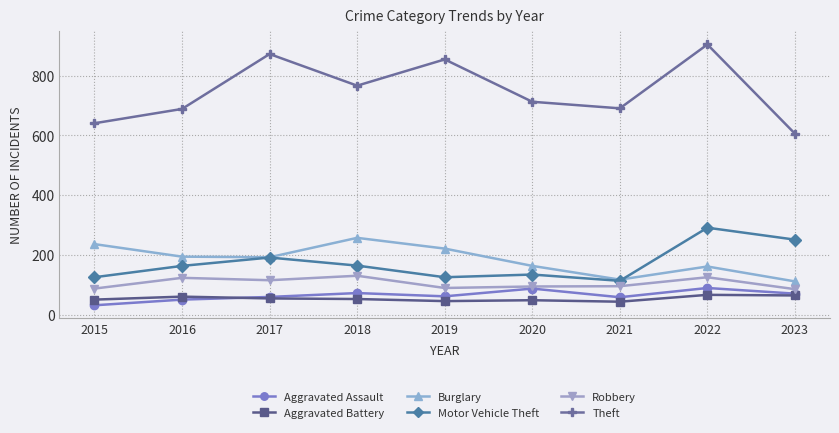

What is the difference between the Aggravated Assault values at 2018 and 2020?

15